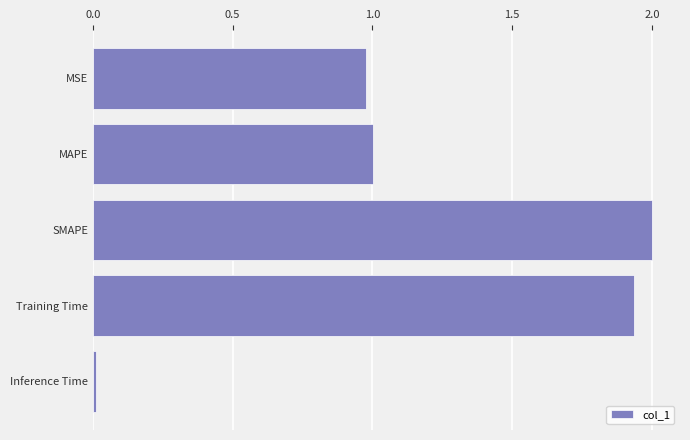

What position from the bottom is Training Time?

2